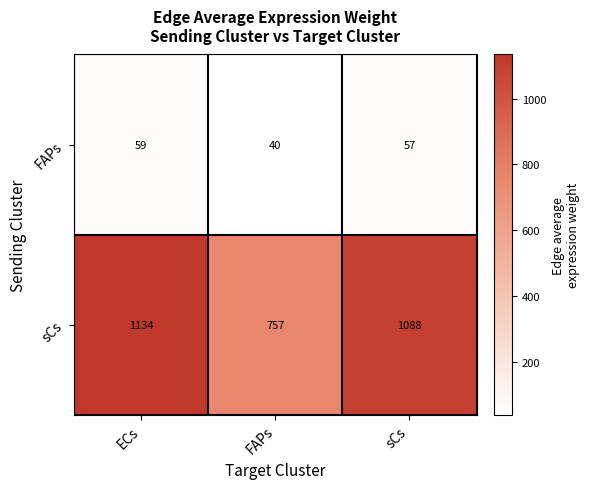

Reading right to left, list all the values displayed in this chart.

FAPs: sCs=57	FAPs=40	ECs=59
sCs: sCs=1088	FAPs=757	ECs=1134